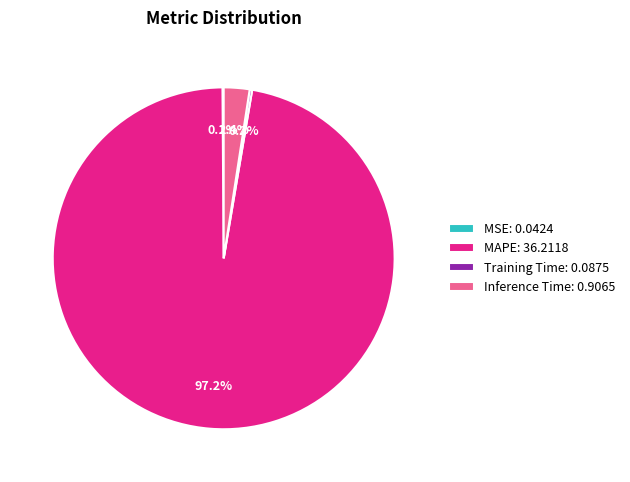

What is the largest slice in the pie chart?

MAPE: 36.2118